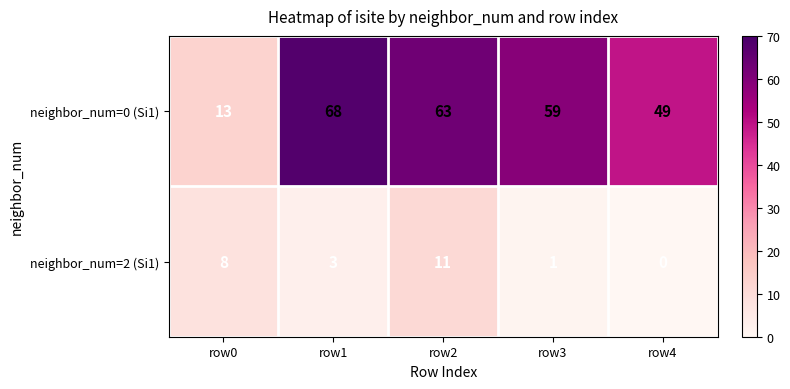

Where does the neighbor_num=0 (Si1) series first go above 59?

row1